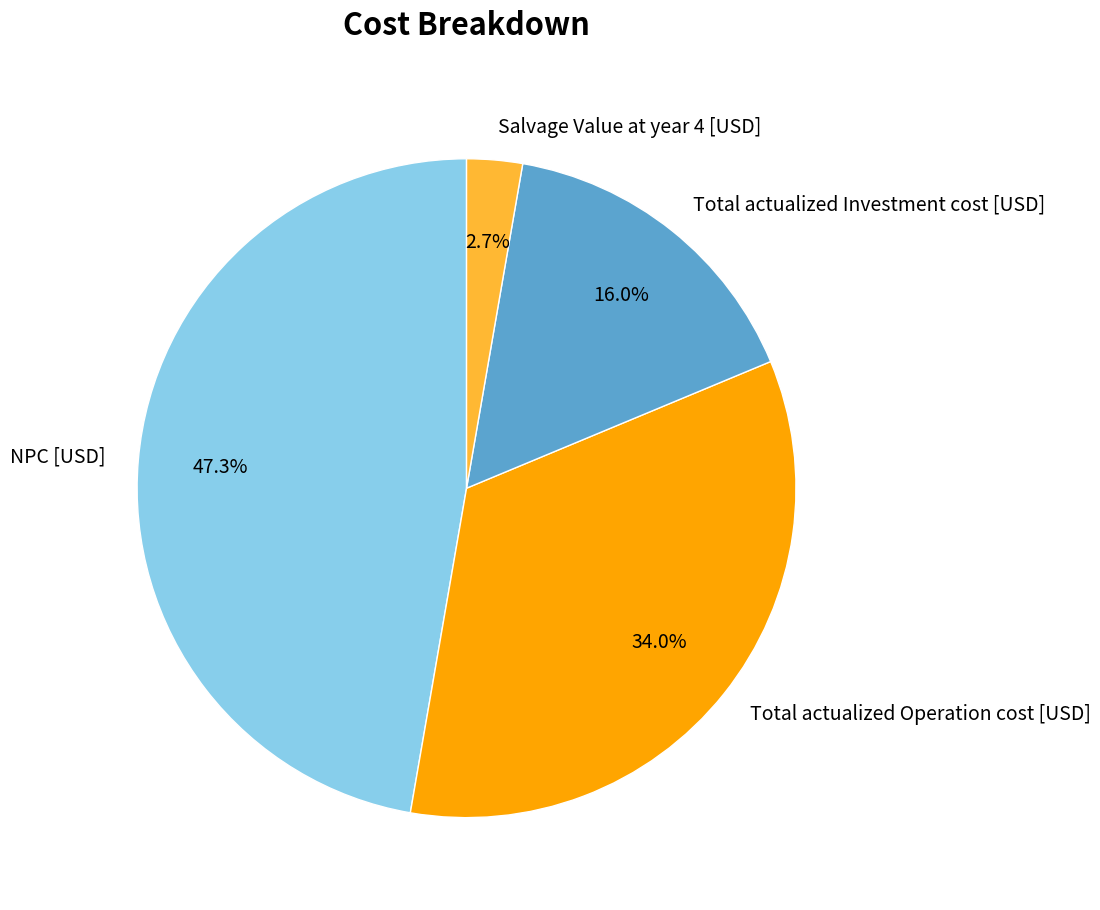

How many slices are in this pie chart?

4